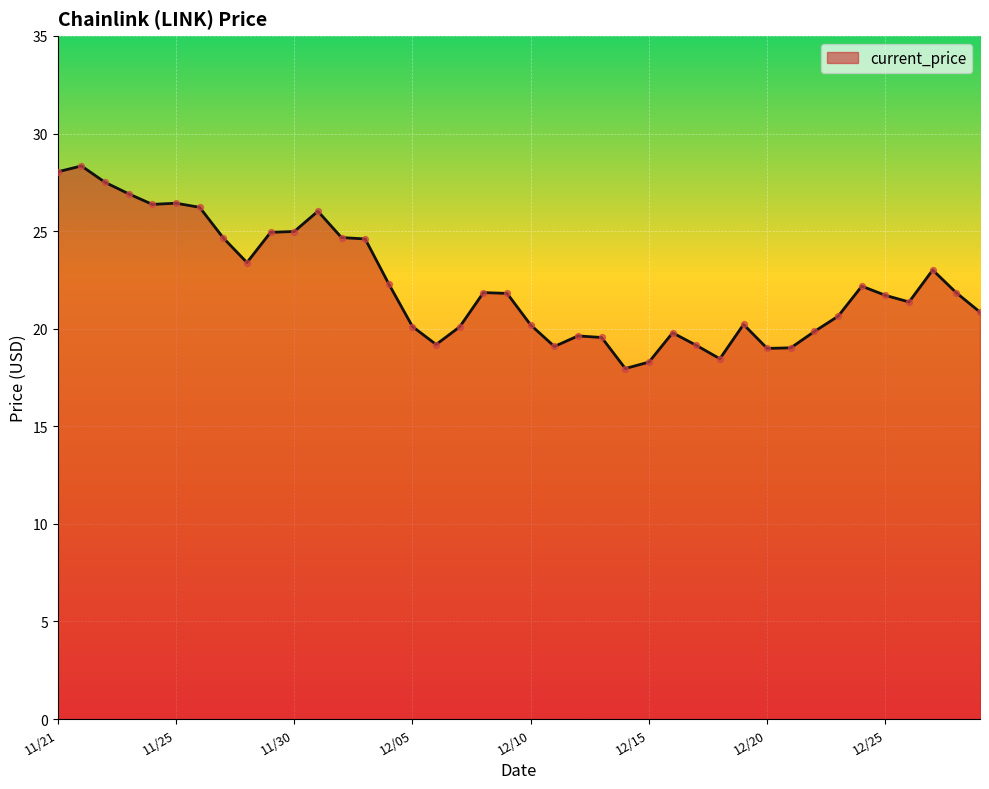

What is the greatest value displayed?

28.3